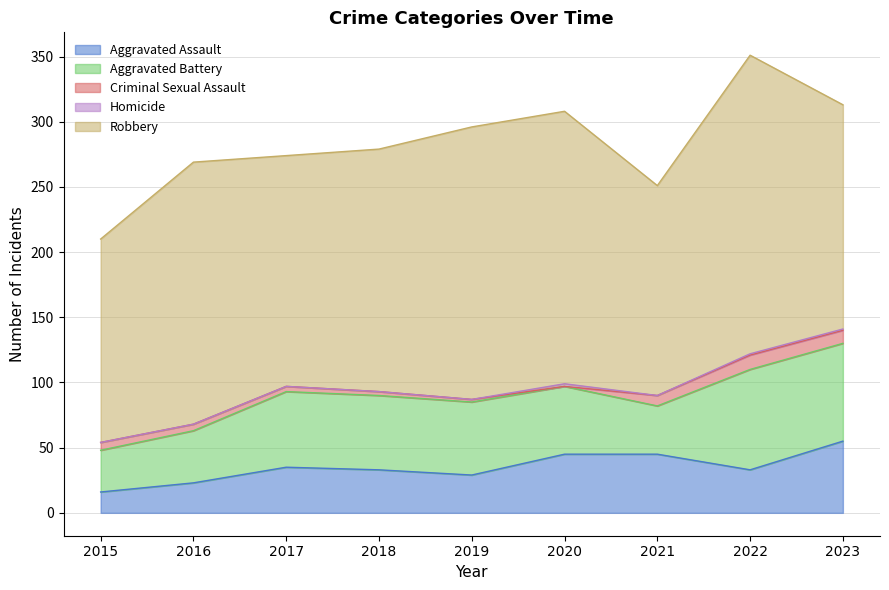

Reading right to left, list all the values displayed in this chart.

Aggravated Assault: 2023=55	2022=33	2021=45	2020=45	2019=29	2018=33	2017=35	2016=23	2015=16
Aggravated Battery: 2023=75	2022=77	2021=37	2020=52	2019=56	2018=57	2017=58	2016=40	2015=32
Criminal Sexual Assault: 2023=10	2022=11	2021=8	2020=0	2019=2	2018=3	2017=4	2016=5	2015=6
Homicide: 2023=1	2022=1	2021=0	2020=2	2019=0	2018=0	2017=0	2016=0	2015=0
Robbery: 2023=172	2022=229	2021=161	2020=209	2019=209	2018=186	2017=177	2016=201	2015=156